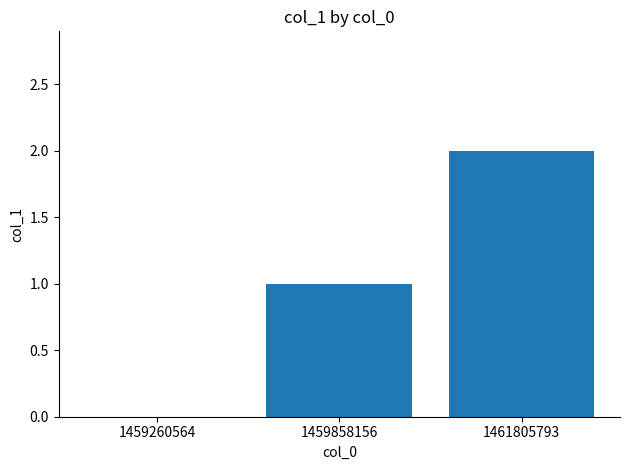

Count the number of categories in the chart.

3